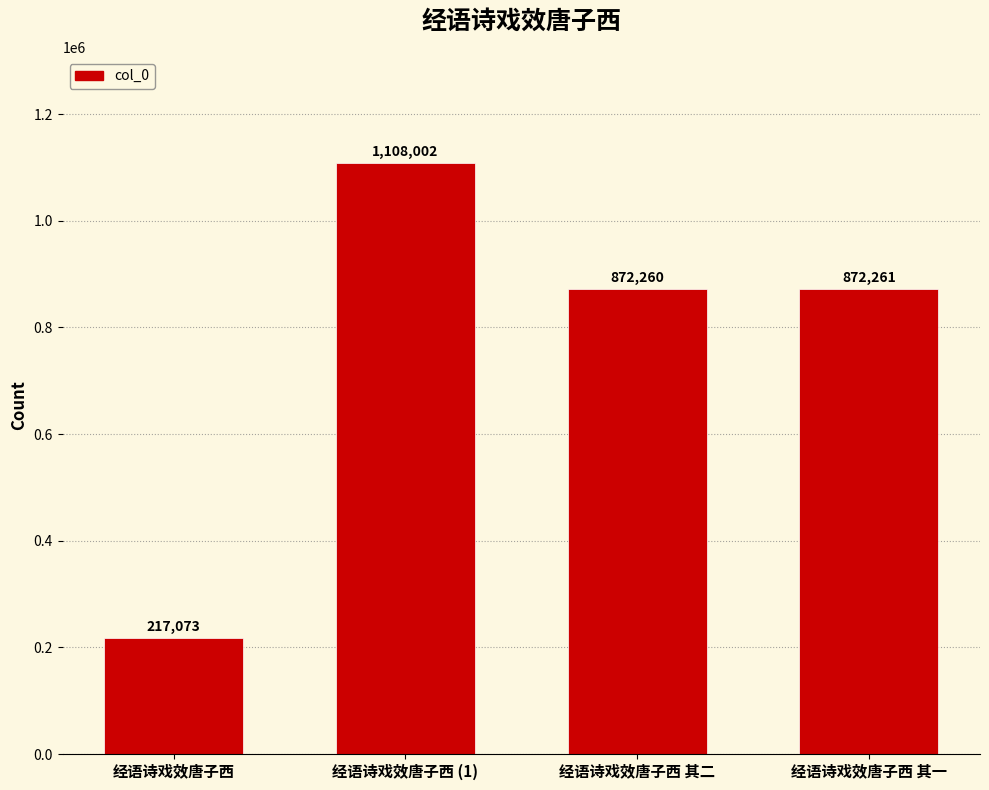

Rank the categories by value from highest to lowest.

经语诗戏效唐子西 (1), 经语诗戏效唐子西 其一, 经语诗戏效唐子西 其二, 经语诗戏效唐子西